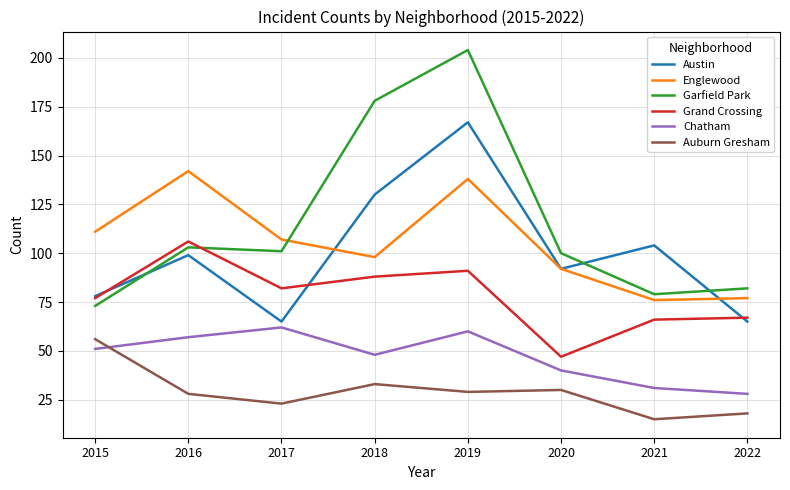

The Englewood series shows 98 at 2018. True or false?

True